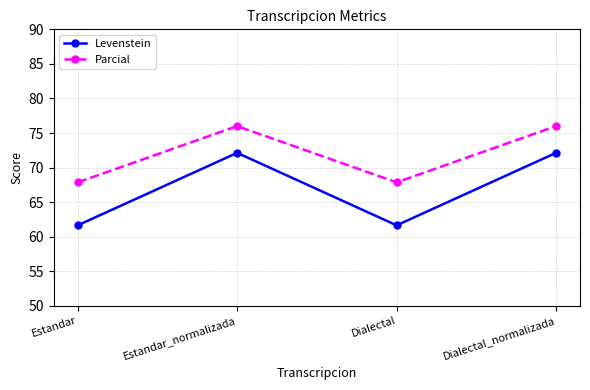

True or false: Levenstein and Parcial intersect in this chart.

False